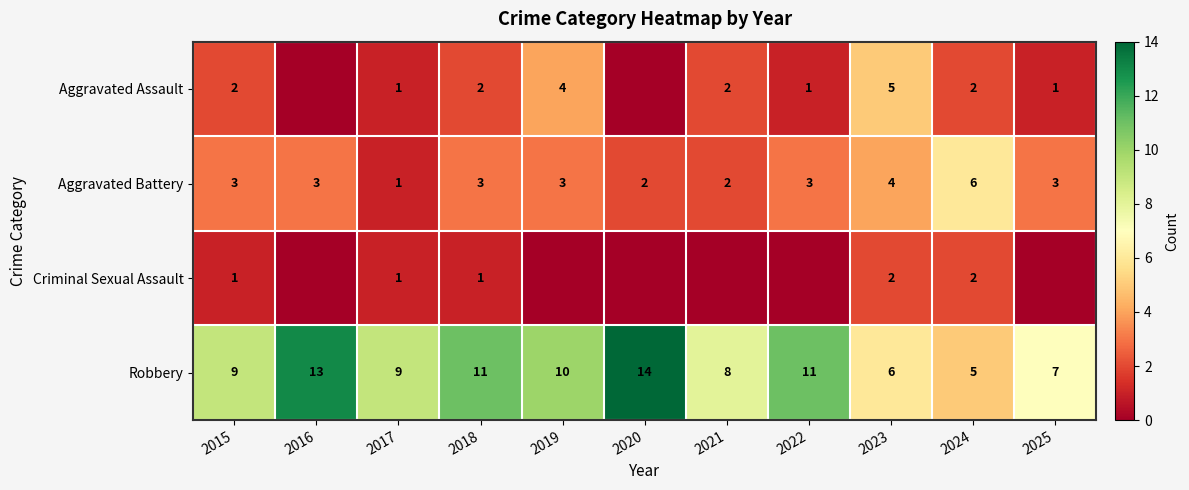

Is the value of Robbery at 2023 greater than the value of Aggravated Battery at 2023?

Yes